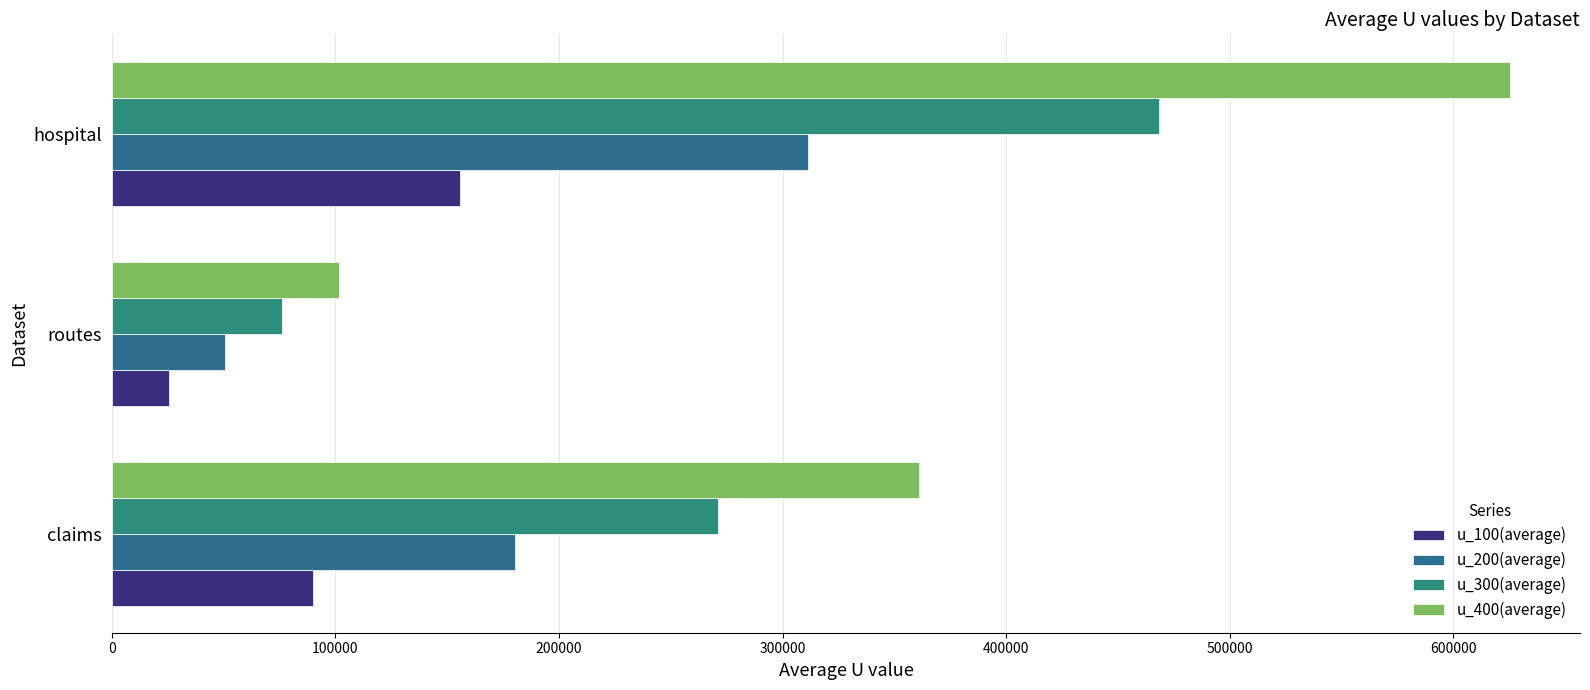

At which category is the sum across all series the highest?

hospital